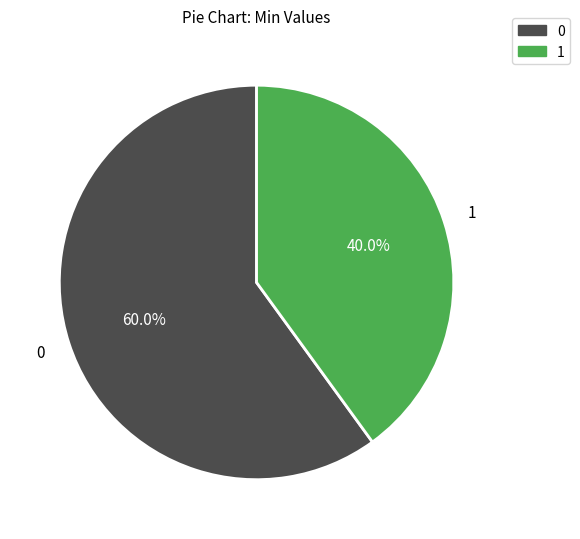

Is there a majority slice in this chart?

Yes